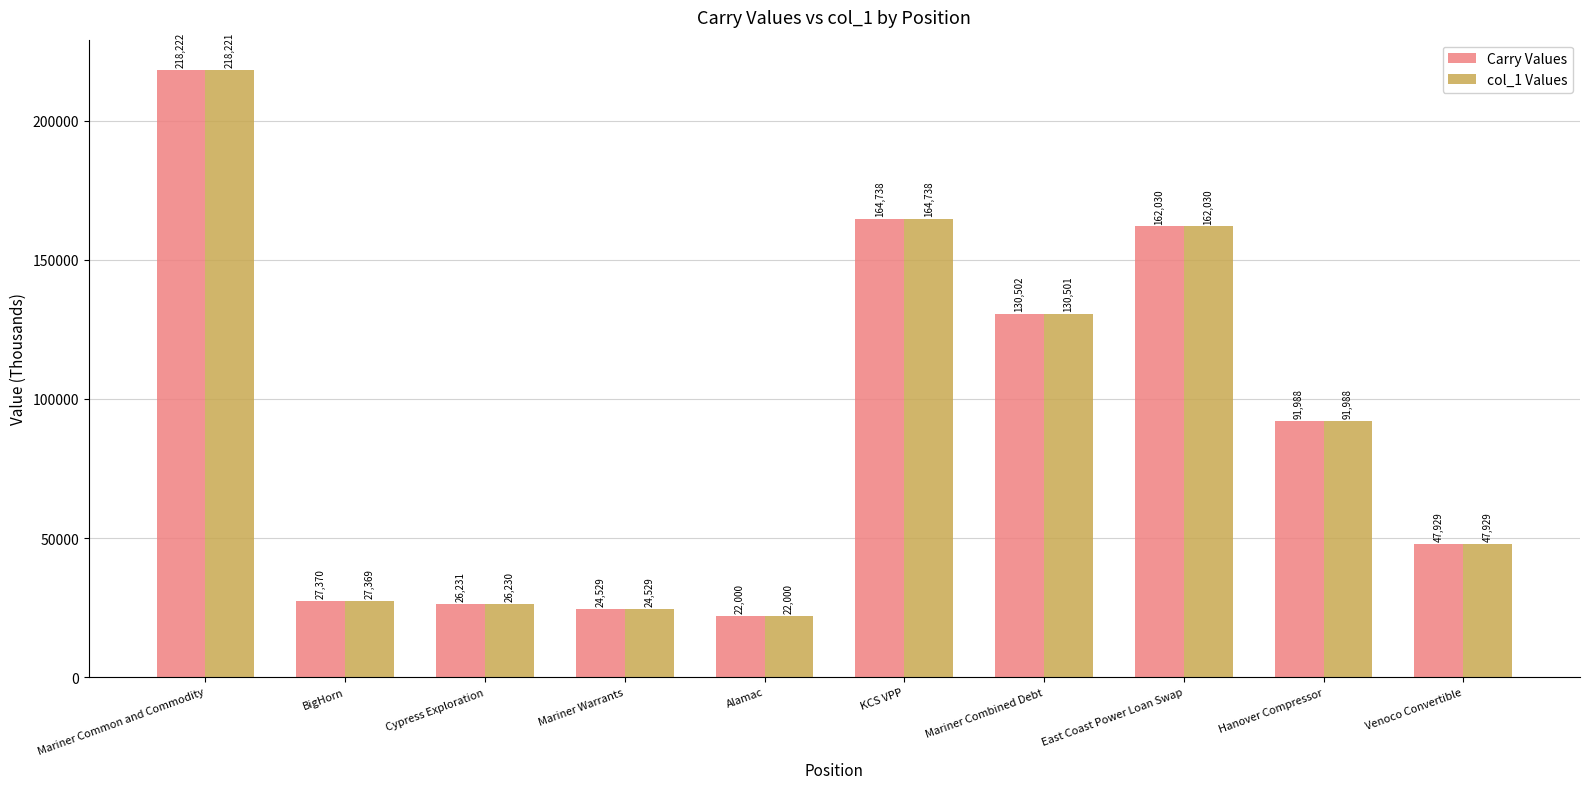

What is the sum of all col_1 Values values?

915538.5